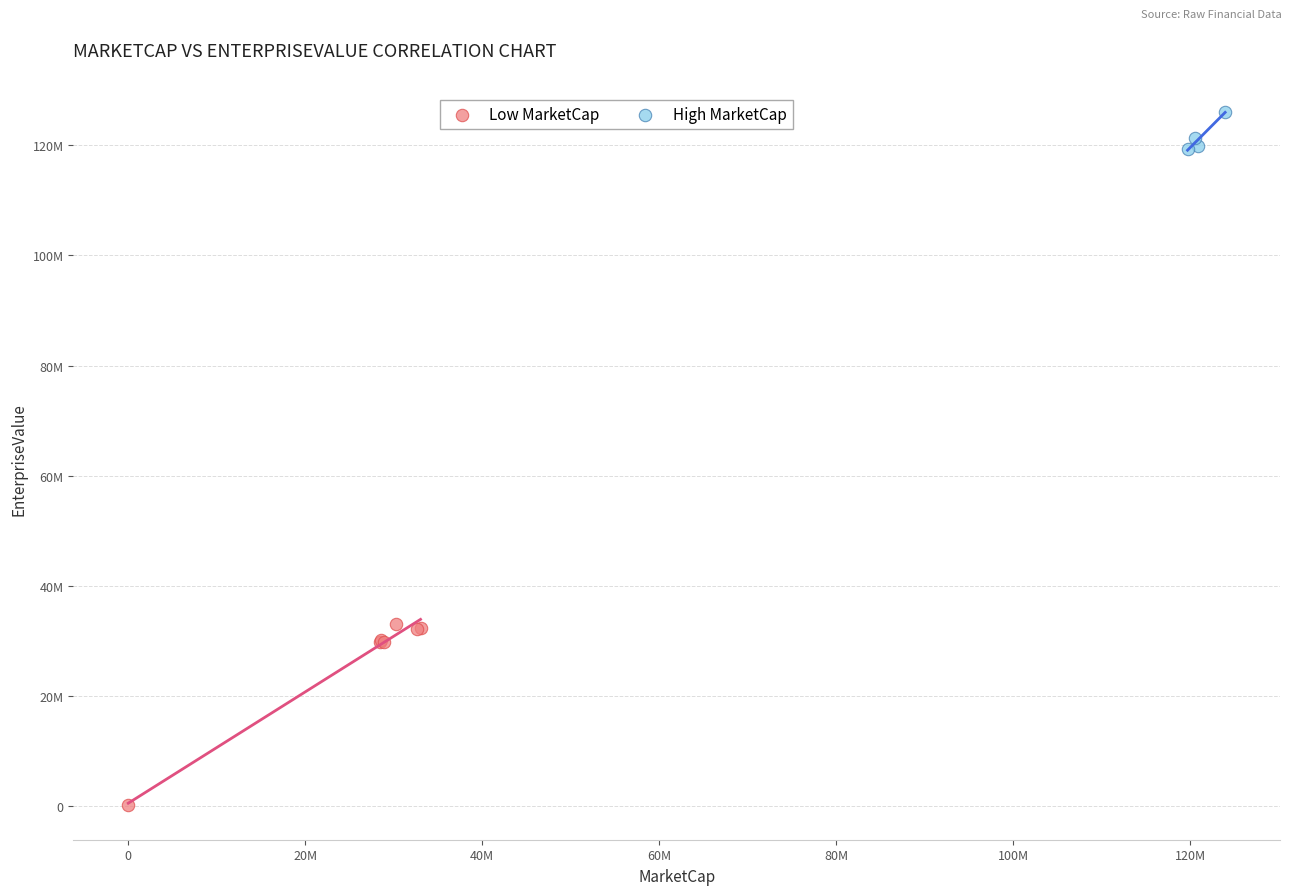

What are all the series names shown in the legend?

Low MarketCap, High MarketCap